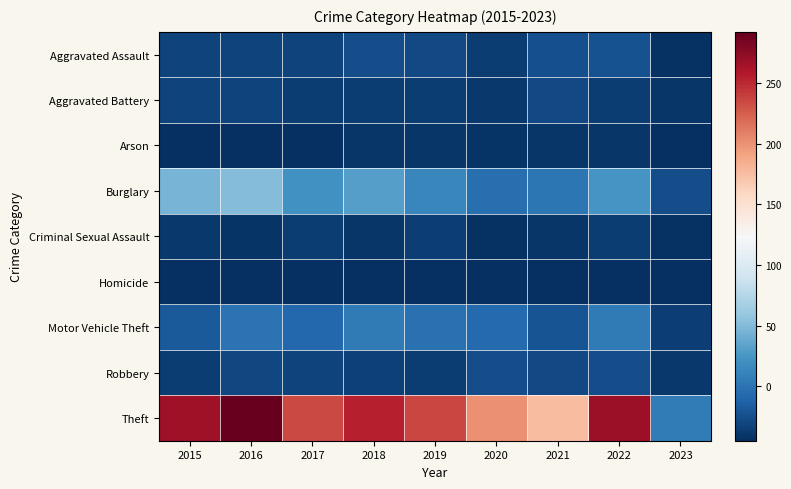

Reading left to right, transcribe all the data shown in this chart.

Aggravated Assault: 2015=-32.8	2016=-31.8	2017=-32.8	2018=-25.8	2019=-28.8	2020=-35.8	2021=-23.8	2022=-22.8	2023=-42.8
Aggravated Battery: 2015=-31.8	2016=-31.8	2017=-35.8	2018=-36.8	2019=-36.8	2020=-38.8	2021=-27.8	2022=-35.8	2023=-40.8
Arson: 2015=-43.8	2016=-44.8	2017=-43.8	2018=-40.8	2019=-40.8	2020=-41.8	2021=-40.8	2022=-40.8	2023=-43.8
Burglary: 2015=45.2	2016=51.2	2017=22.2	2018=31.2	2019=13.2	2020=-2.8	2021=2.2	2022=24.2	2023=-25.8
Criminal Sexual Assault: 2015=-38.8	2016=-41.8	2017=-35.8	2018=-40.8	2019=-34.8	2020=-42.8	2021=-39.8	2022=-36.8	2023=-42.8
Homicide: 2015=-44.8	2016=-43.8	2017=-43.8	2018=-44.8	2019=-44.8	2020=-43.8	2021=-44.8	2022=-44.8	2023=-44.8
Motor Vehicle Theft: 2015=-17.8	2016=-0.8	2017=-8.8	2018=5.2	2019=-1.8	2020=-7.8	2021=-21.8	2022=5.2	2023=-34.8
Robbery: 2015=-36.8	2016=-29.8	2017=-31.8	2018=-33.8	2019=-35.8	2020=-25.8	2021=-28.8	2022=-25.8	2023=-38.8
Theft: 2015=266.2	2016=292.2	2017=235.2	2018=255.2	2019=236.2	2020=200.2	2021=176.2	2022=268.2	2023=6.2